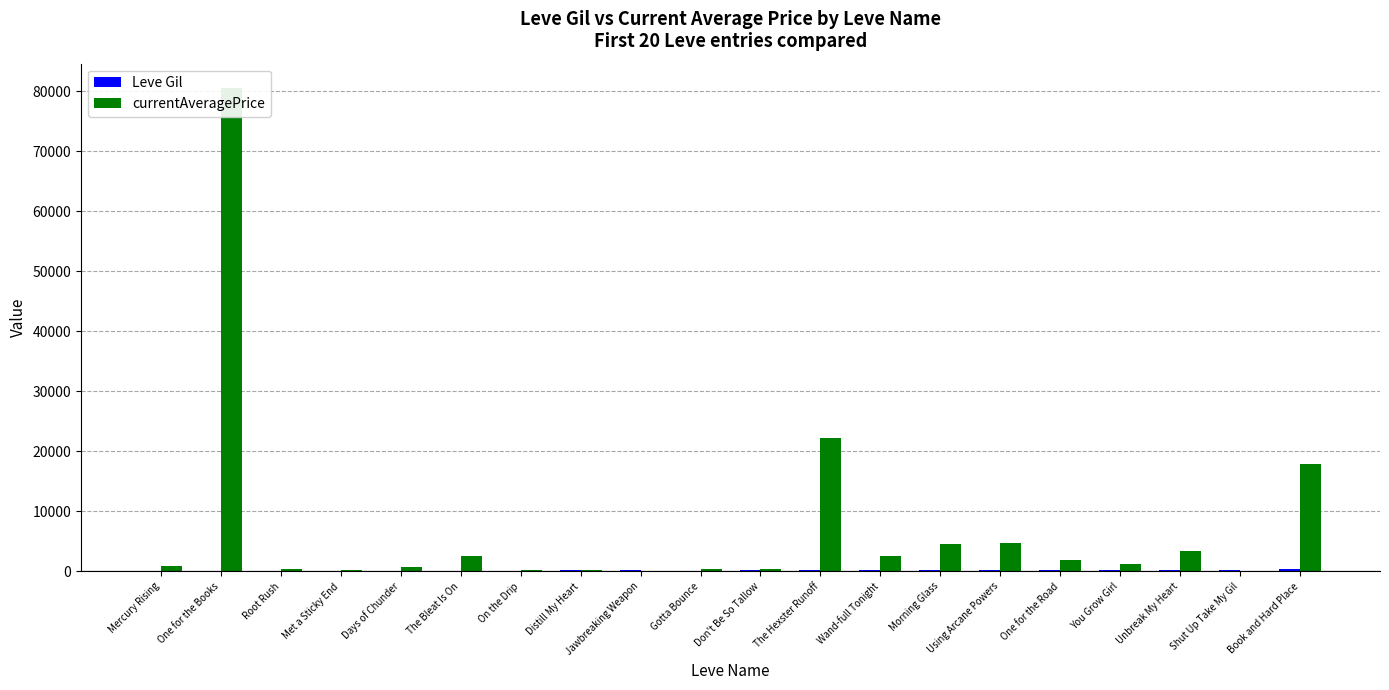

What are all the series names shown in the legend?

Leve Gil, currentAveragePrice